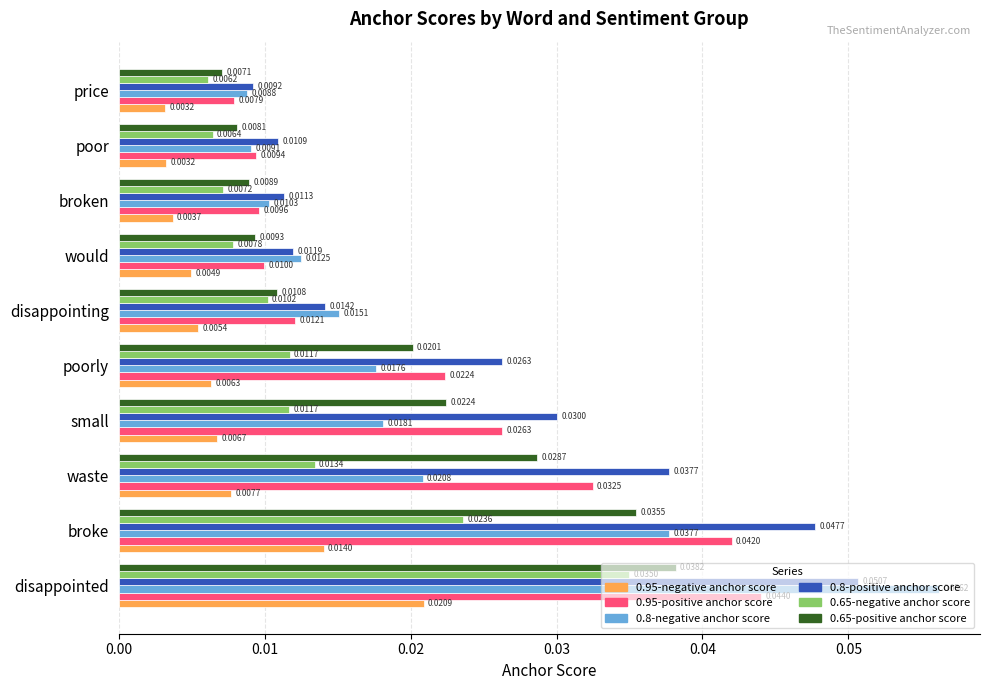

Which series has the widest spread of values?

0.8-negative anchor score